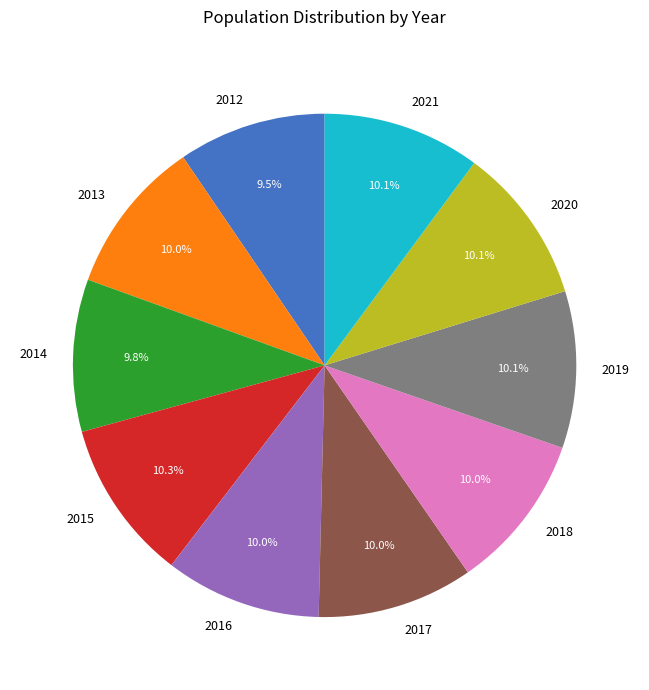

To the nearest percent, what is the difference between the largest and smallest slice percentages?

1%